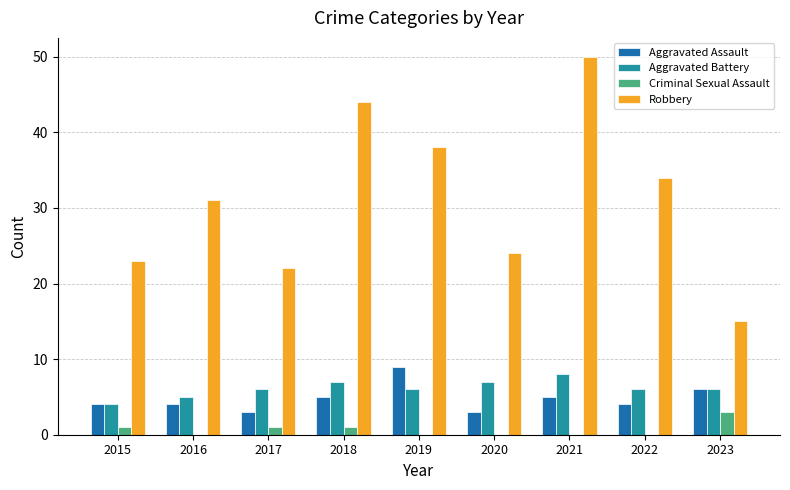

Is the value of Robbery at 2021 greater than the value of Criminal Sexual Assault at 2015?

Yes